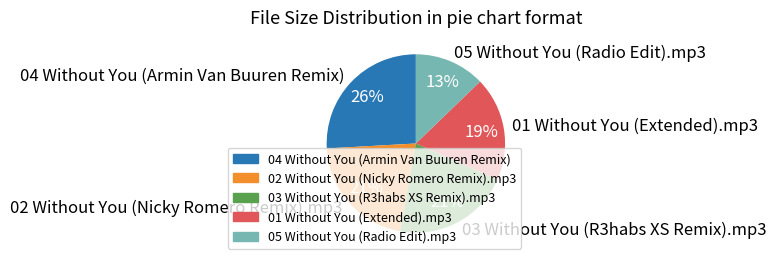

Does any single category account for the majority?

No